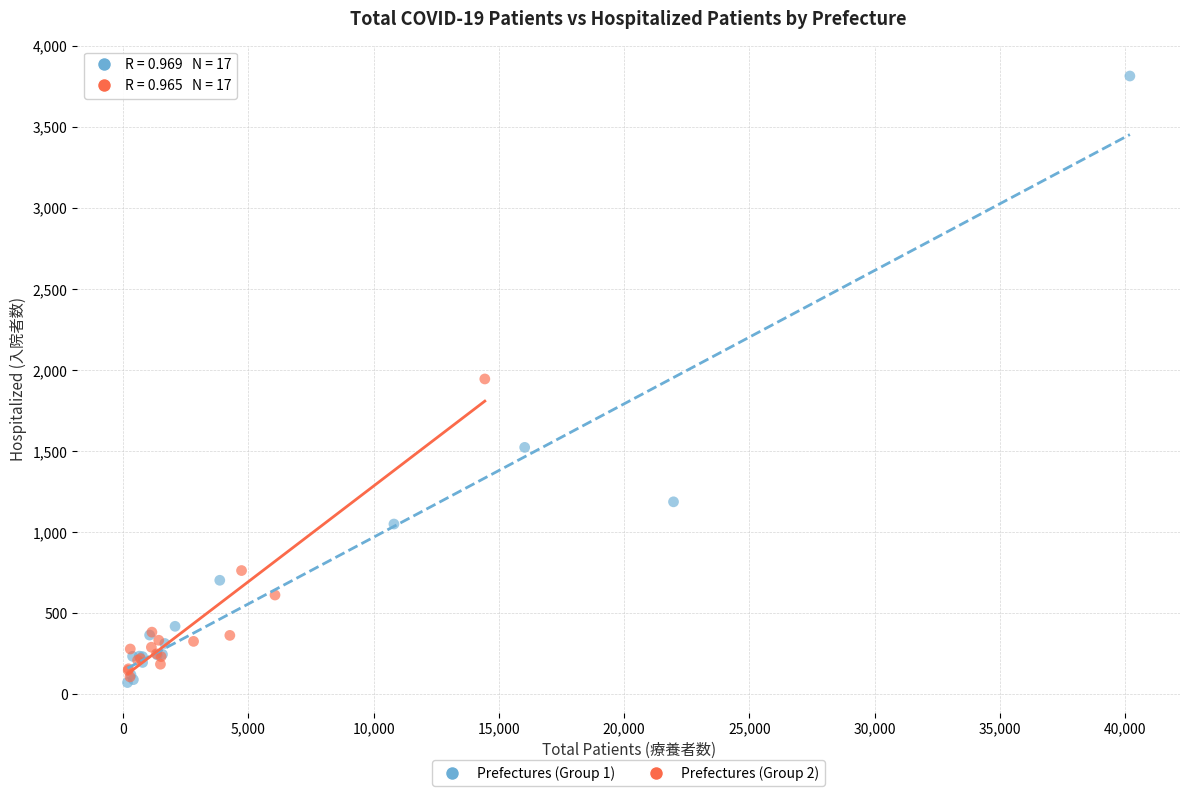

Which series has the widest spread of Y values?

Prefectures (Group 1)